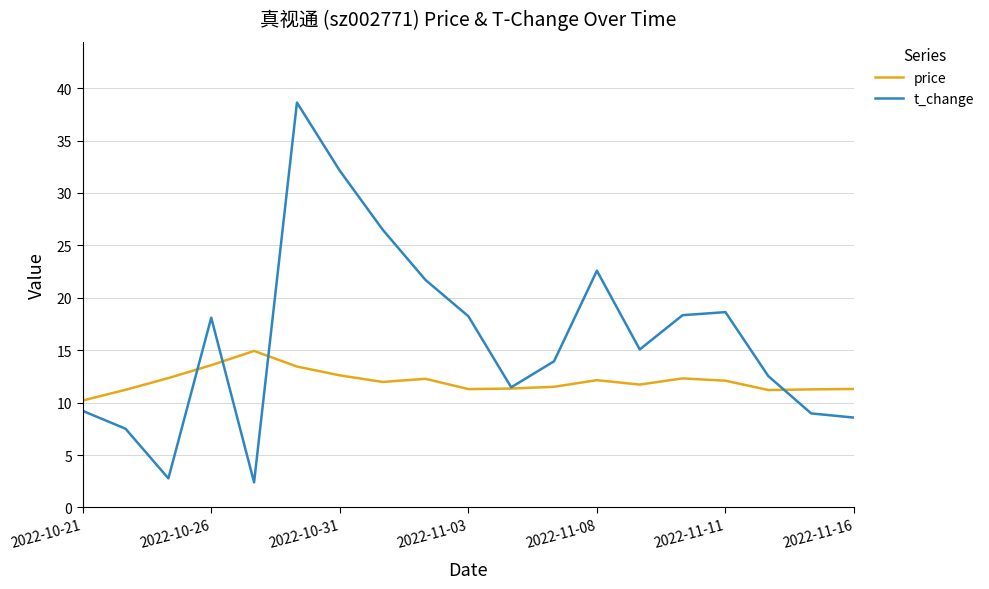

What is the minimum value for t_change?

2.4